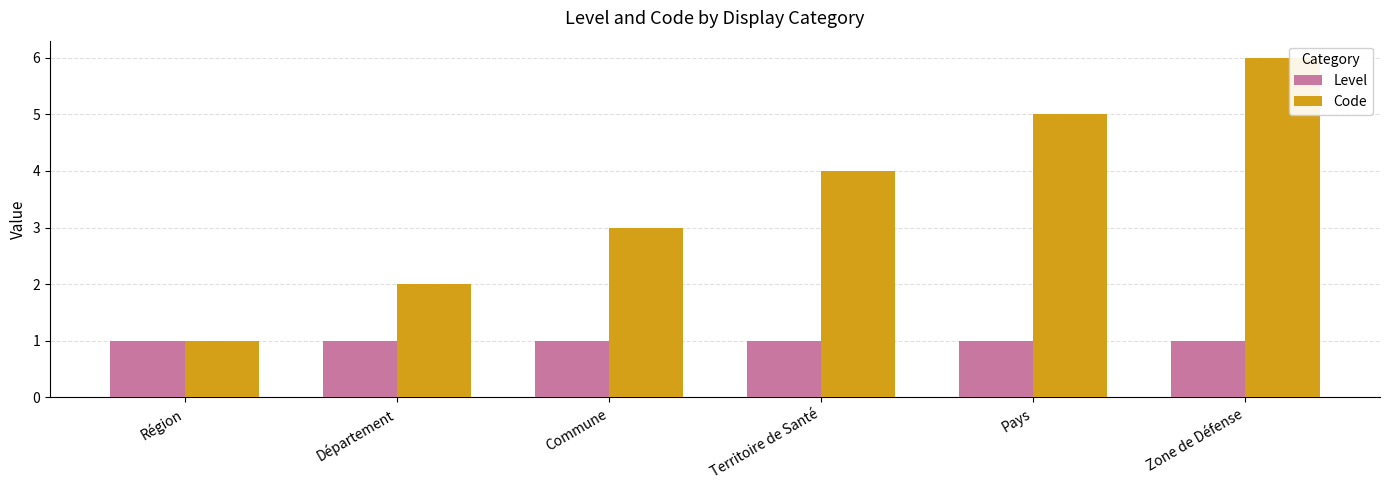

The Code series shows 2 at Département. True or false?

True